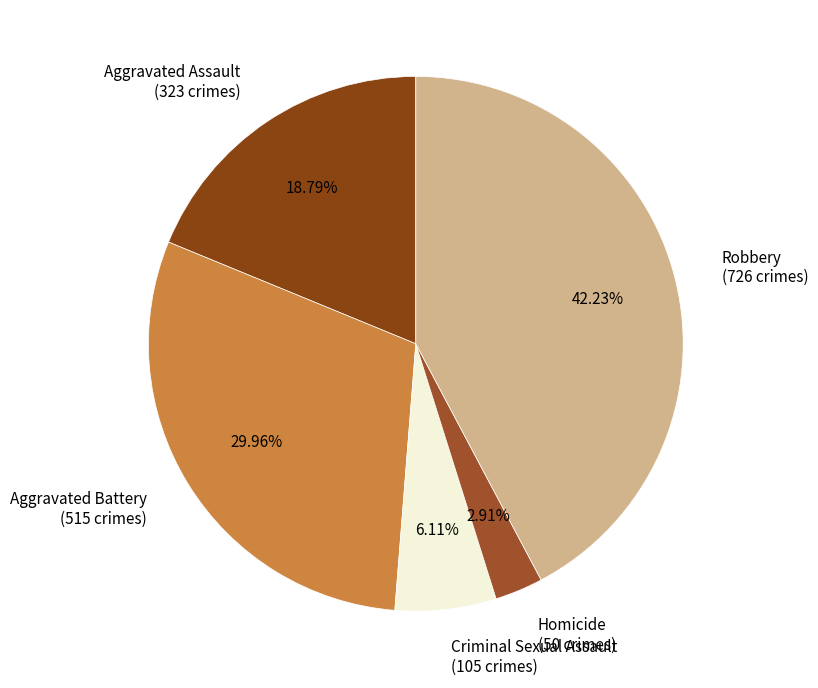

Does any single category account for the majority?

No